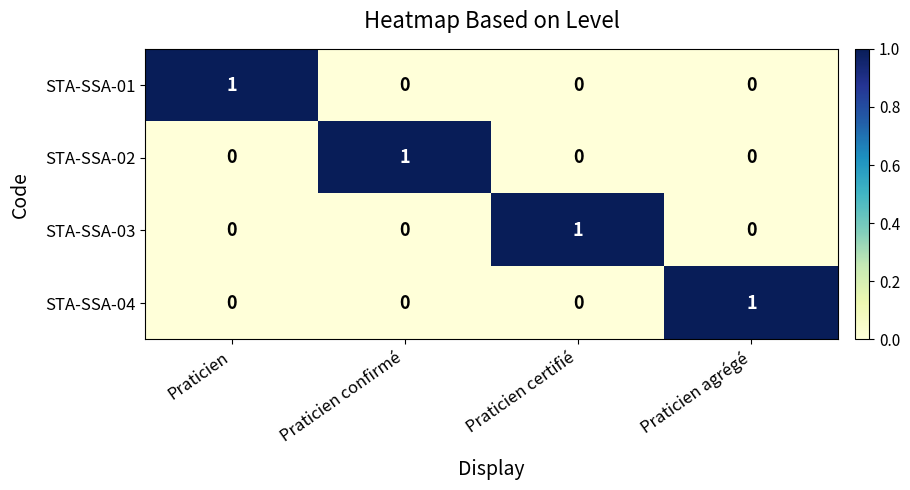

Reading left to right, extract all data points from this chart.

STA-SSA-01: 1	0	0	0
STA-SSA-02: 0	1	0	0
STA-SSA-03: 0	0	1	0
STA-SSA-04: 0	0	0	1